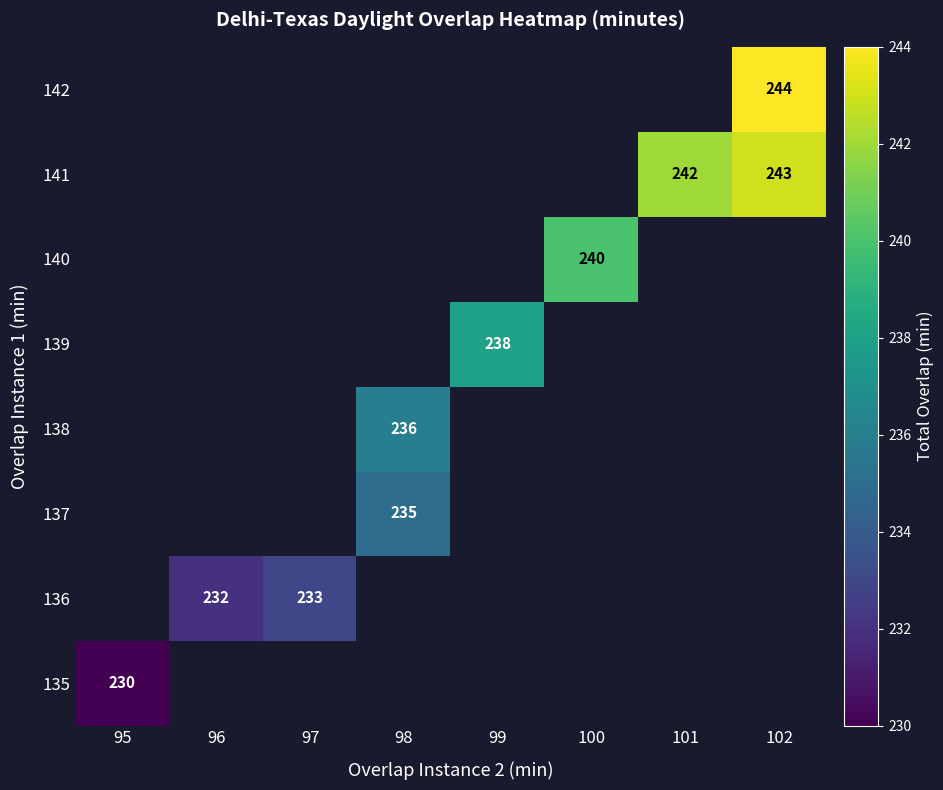

The 141 series shows 243 at 102. True or false?

True